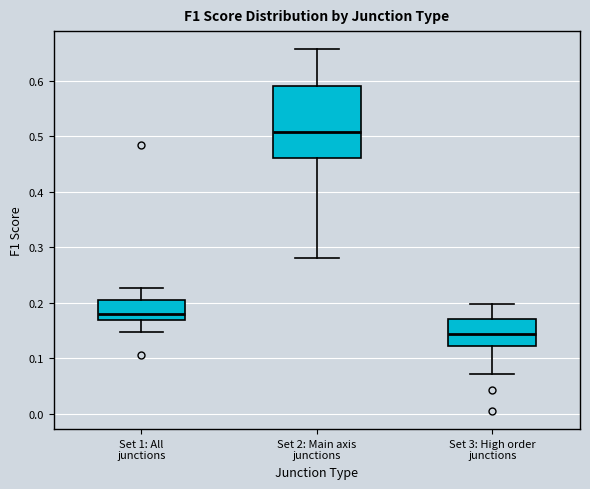

Where does the upper whisker of the box for Set 3: High order junctions end on the y-axis? The values are not printed on the chart, so give them approximately, as read against the axis.

0.20